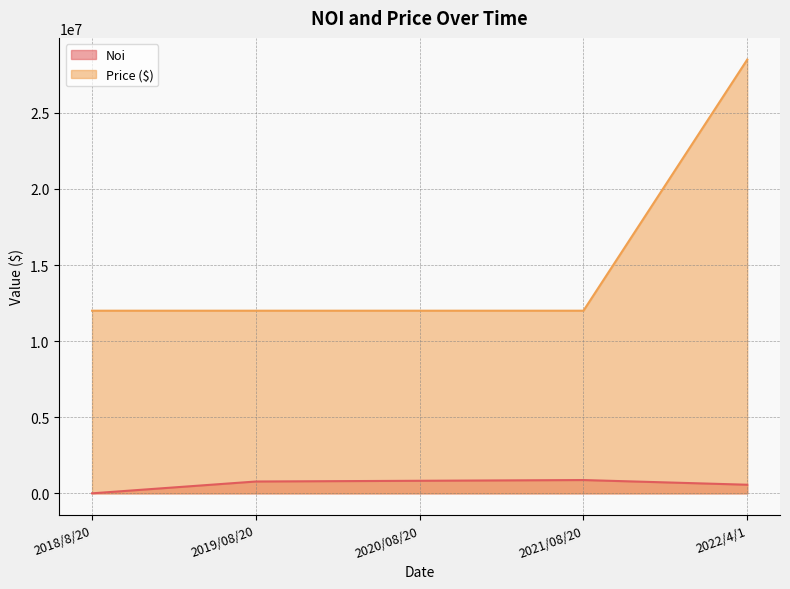

Which series has the largest total across all categories?

Price ($)